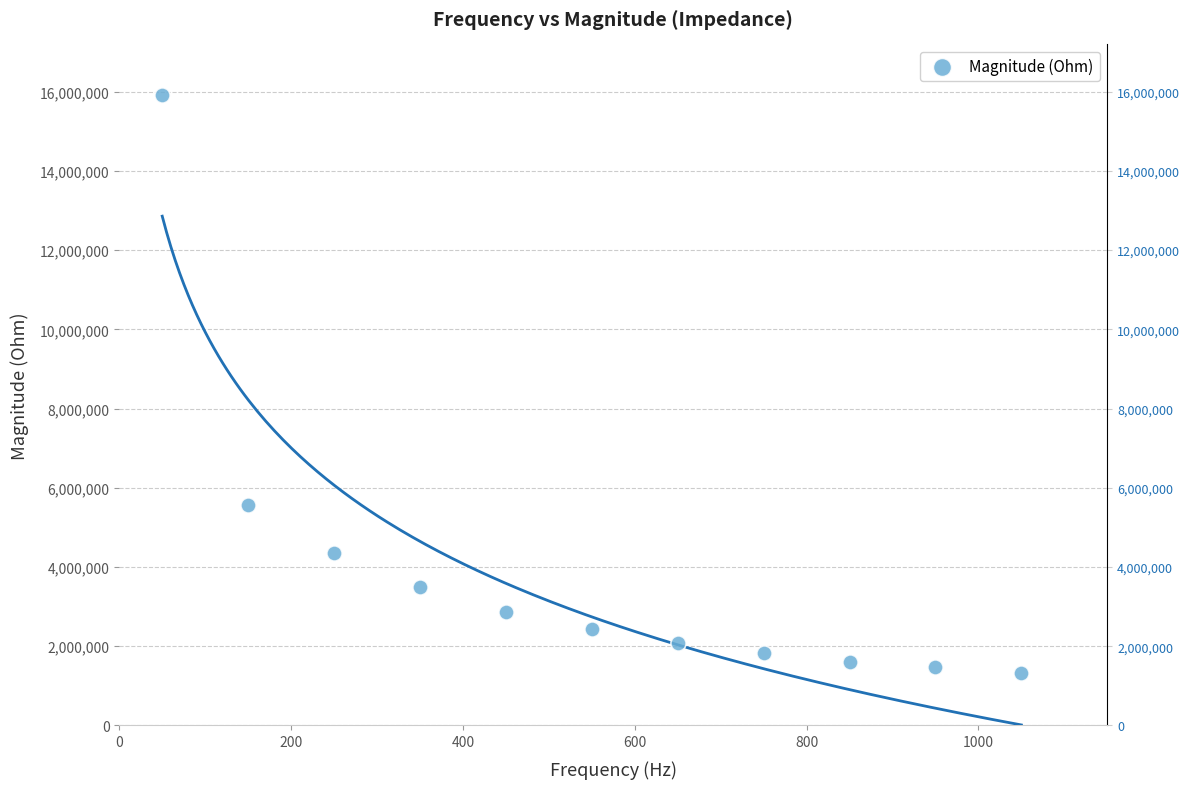

What is the average X value?

550.0